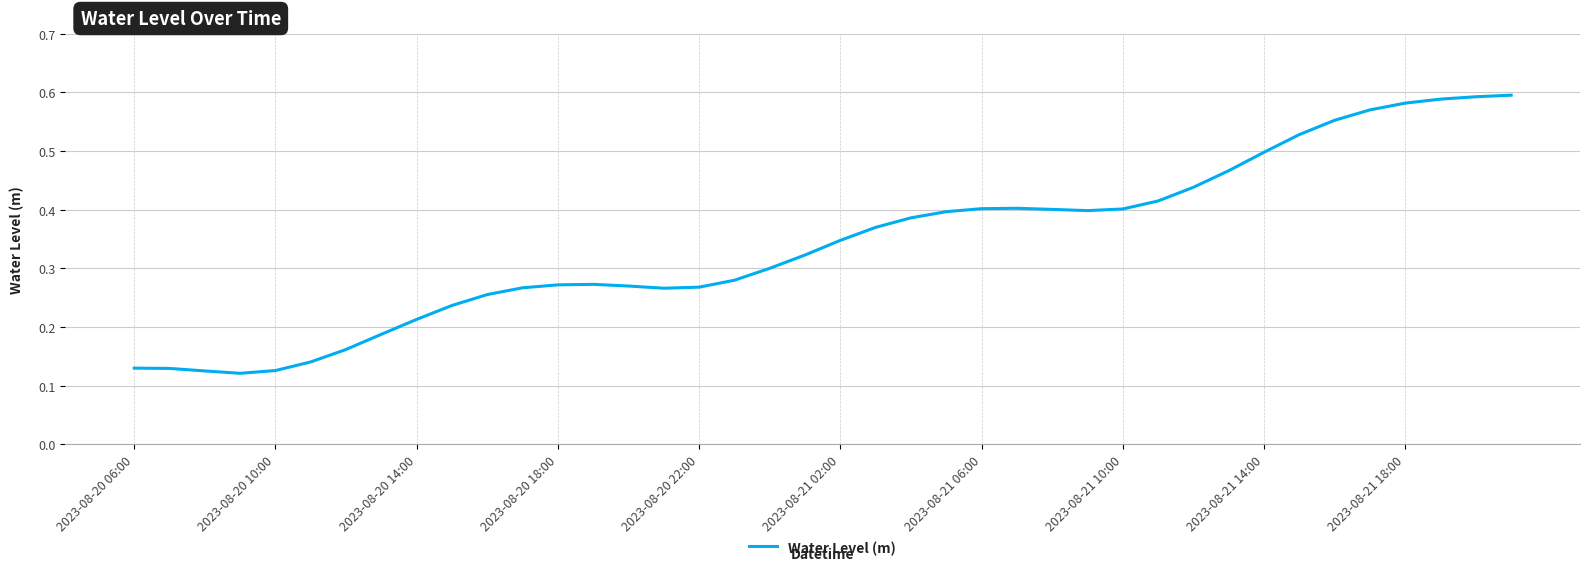

Where is the first local maximum?

13